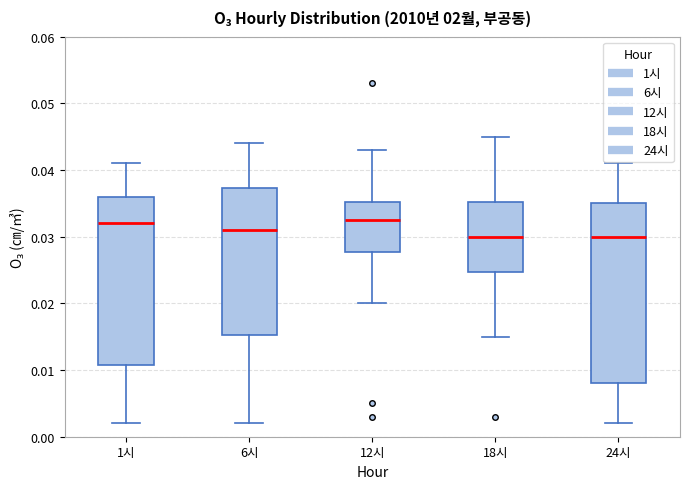

Reading left to right, read every box against the y-axis: the position of its median line, the range the box covers, and the ends of its whiskers. The values are not printed on the chart, so give them approximately, as read against the axis.

1시: median 0.032, box 0.011 to 0.036, whiskers 0.002 to 0.041
6시: median 0.031, box 0.015 to 0.037, whiskers 0.002 to 0.044
12시: median 0.033, box 0.028 to 0.035, whiskers 0.020 to 0.043
18시: median 0.030, box 0.025 to 0.035, whiskers 0.015 to 0.045
24시: median 0.030, box 0.008 to 0.035, whiskers 0.002 to 0.041